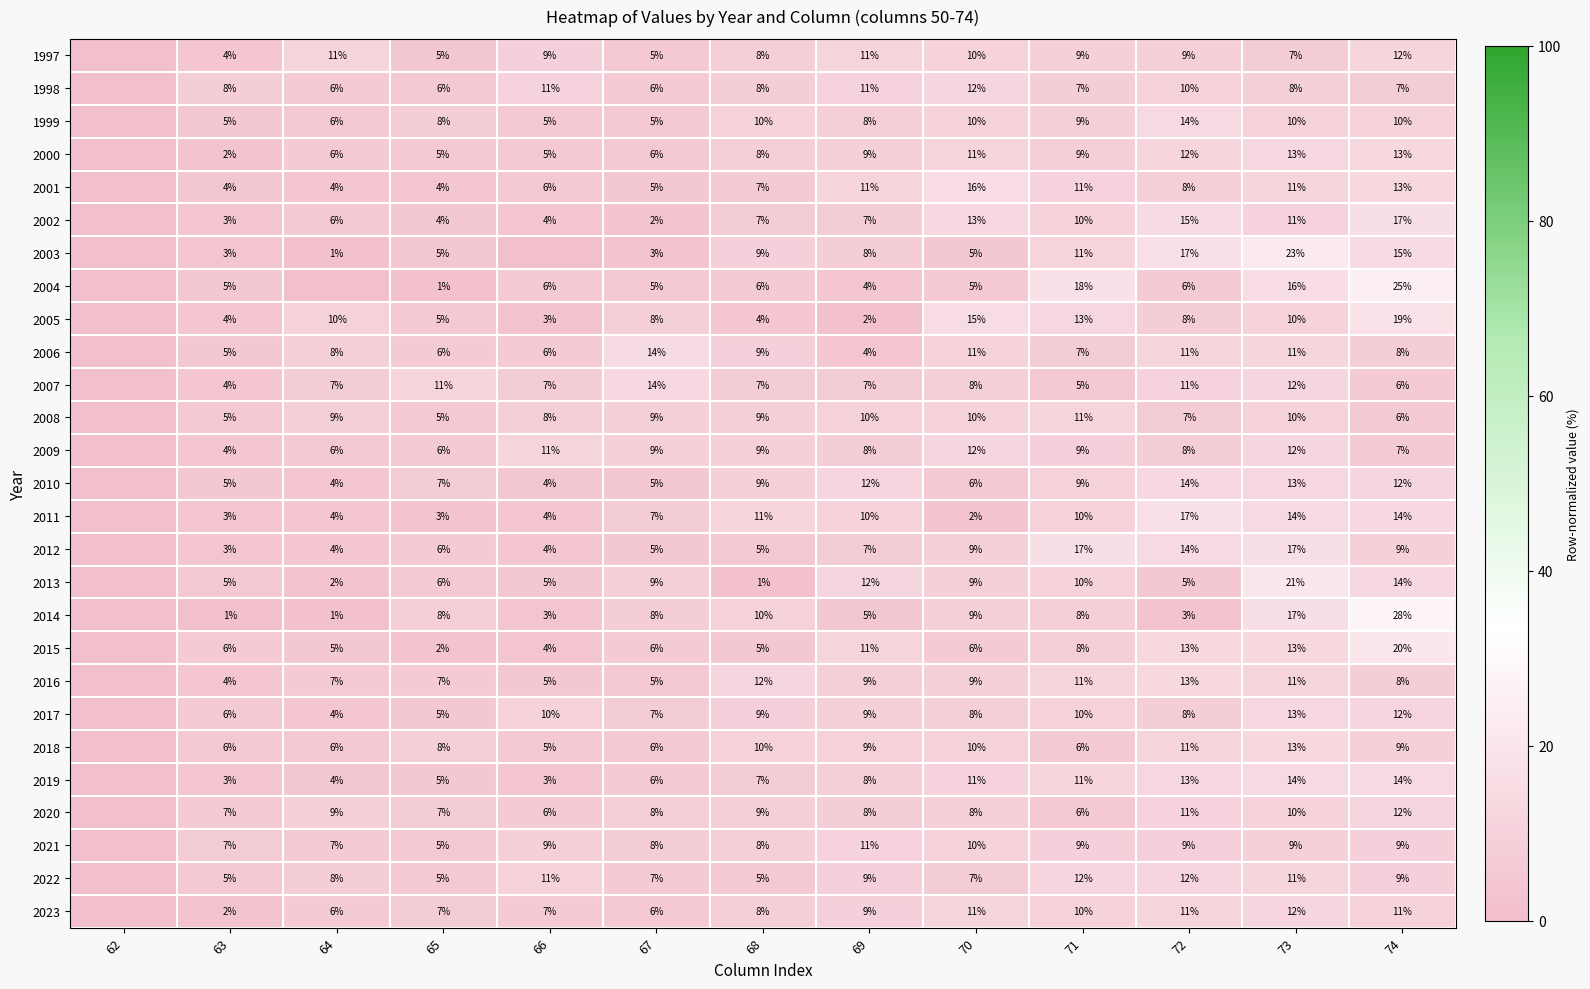

Is the value of 2022 at 66 greater than the value of 2014 at 73?

No